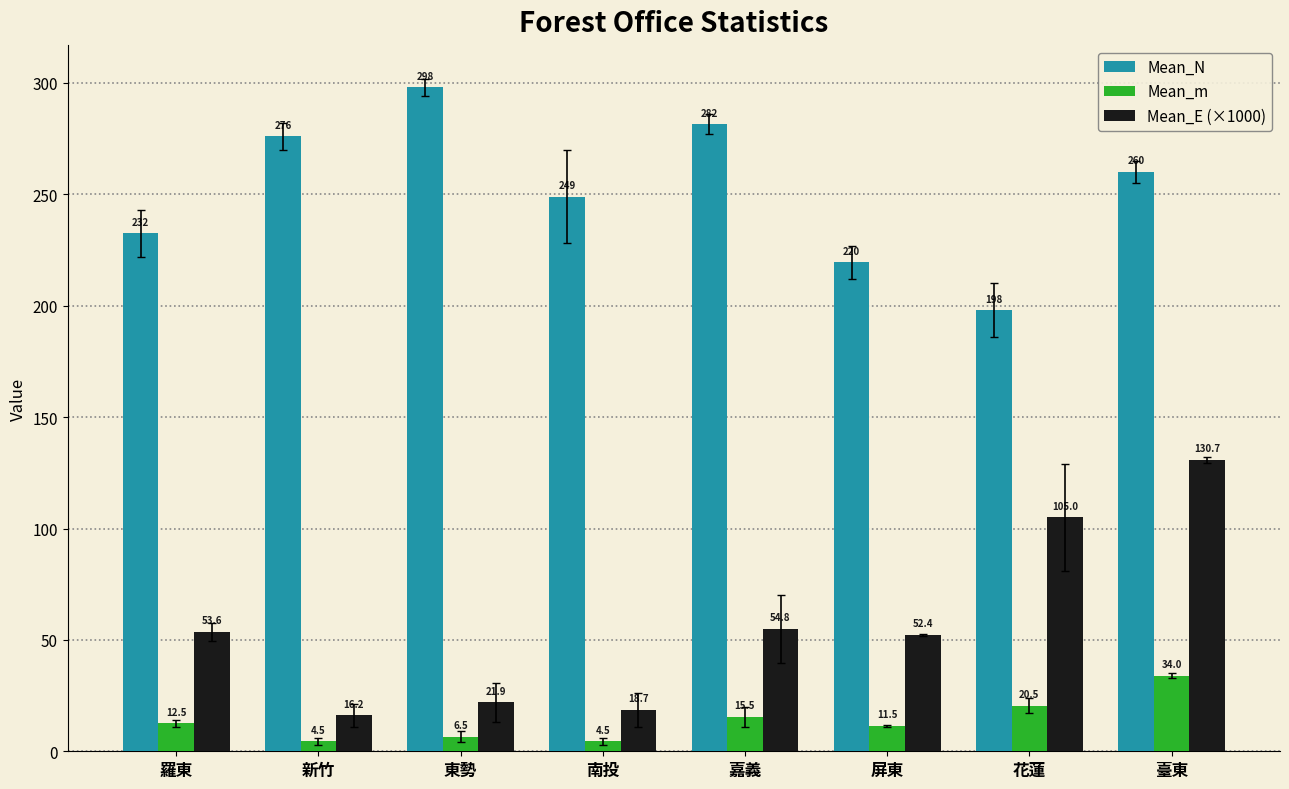

Count the number of categories in the chart.

8